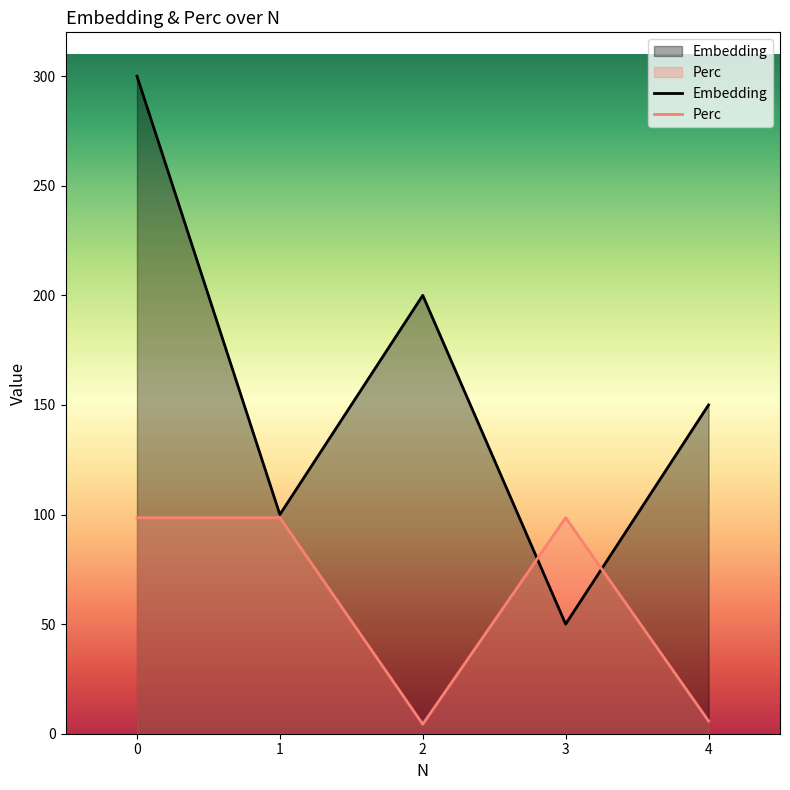

Reading left to right, transcribe all the data shown in this chart.

Embedding: 0=300.0	1=100.0	2=200.0	3=50.0	4=150.0
Perc: 0=98.5	1=98.5	2=4.3	3=98.5	4=5.8